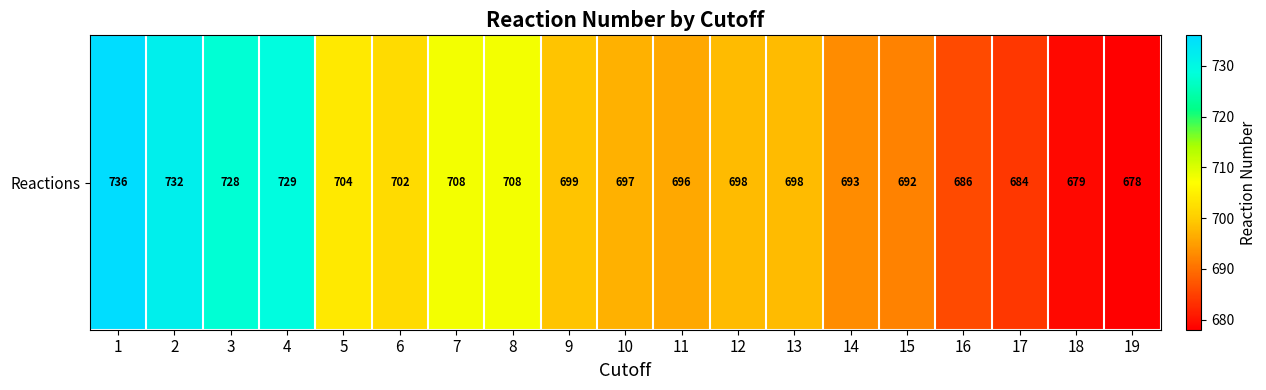

The chart shows a value of 472 at 18. True or false?

False